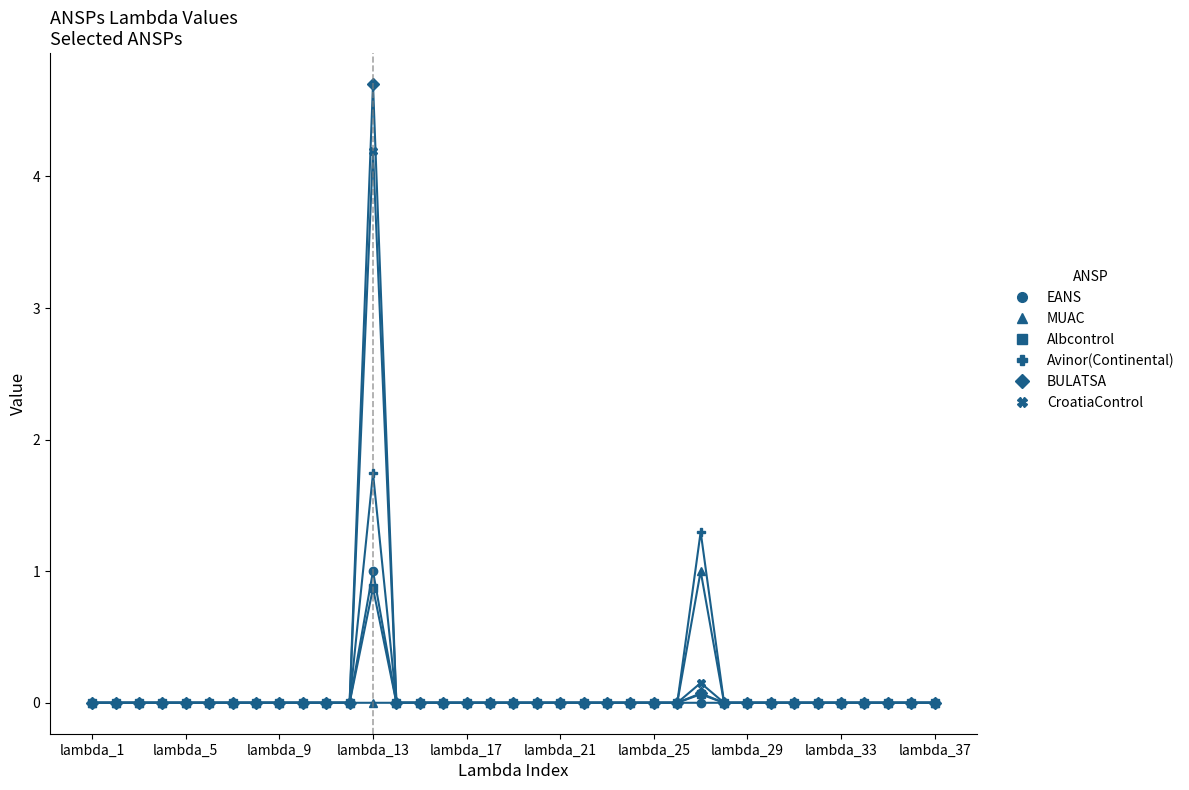

Which series has the widest spread of values?

BULATSA